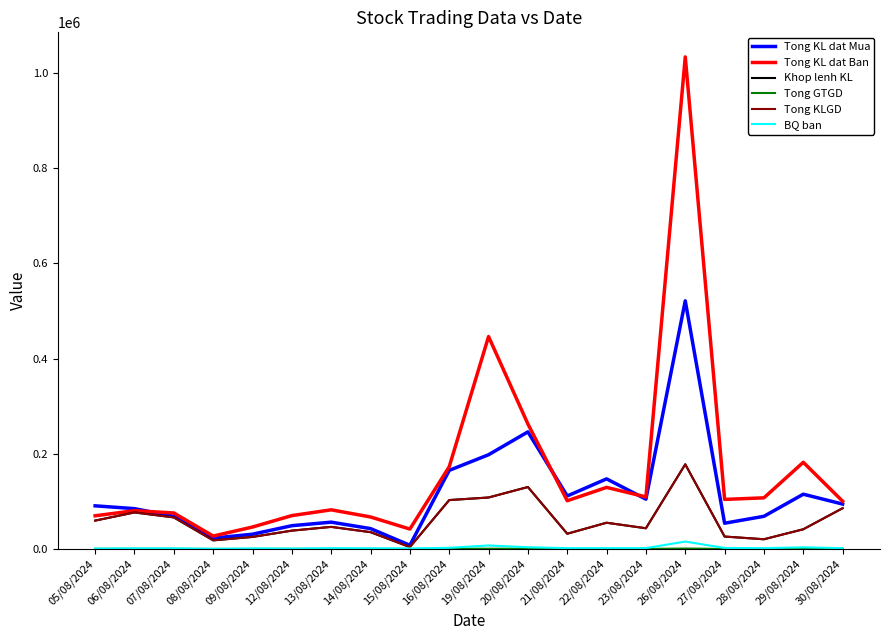

The Tong GTGD series shows 107 at 08/08/2024. True or false?

True